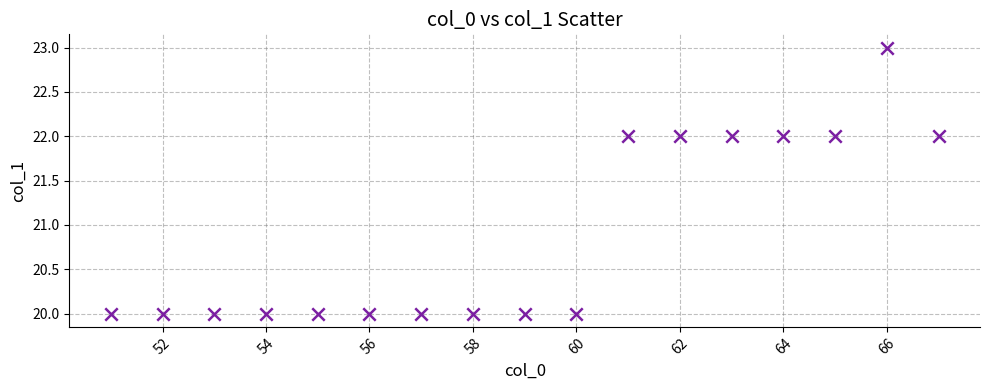

List the coordinates of all points as (X, Y) pairs, reading left to right.

(51, 20)  (52, 20)  (53, 20)  (54, 20)  (55, 20)  (56, 20)  (57, 20)  (58, 20)  (59, 20)  (60, 20)  (61, 22)  (62, 22)  (63, 22)  (64, 22)  (65, 22)  (66, 23)  (67, 22)